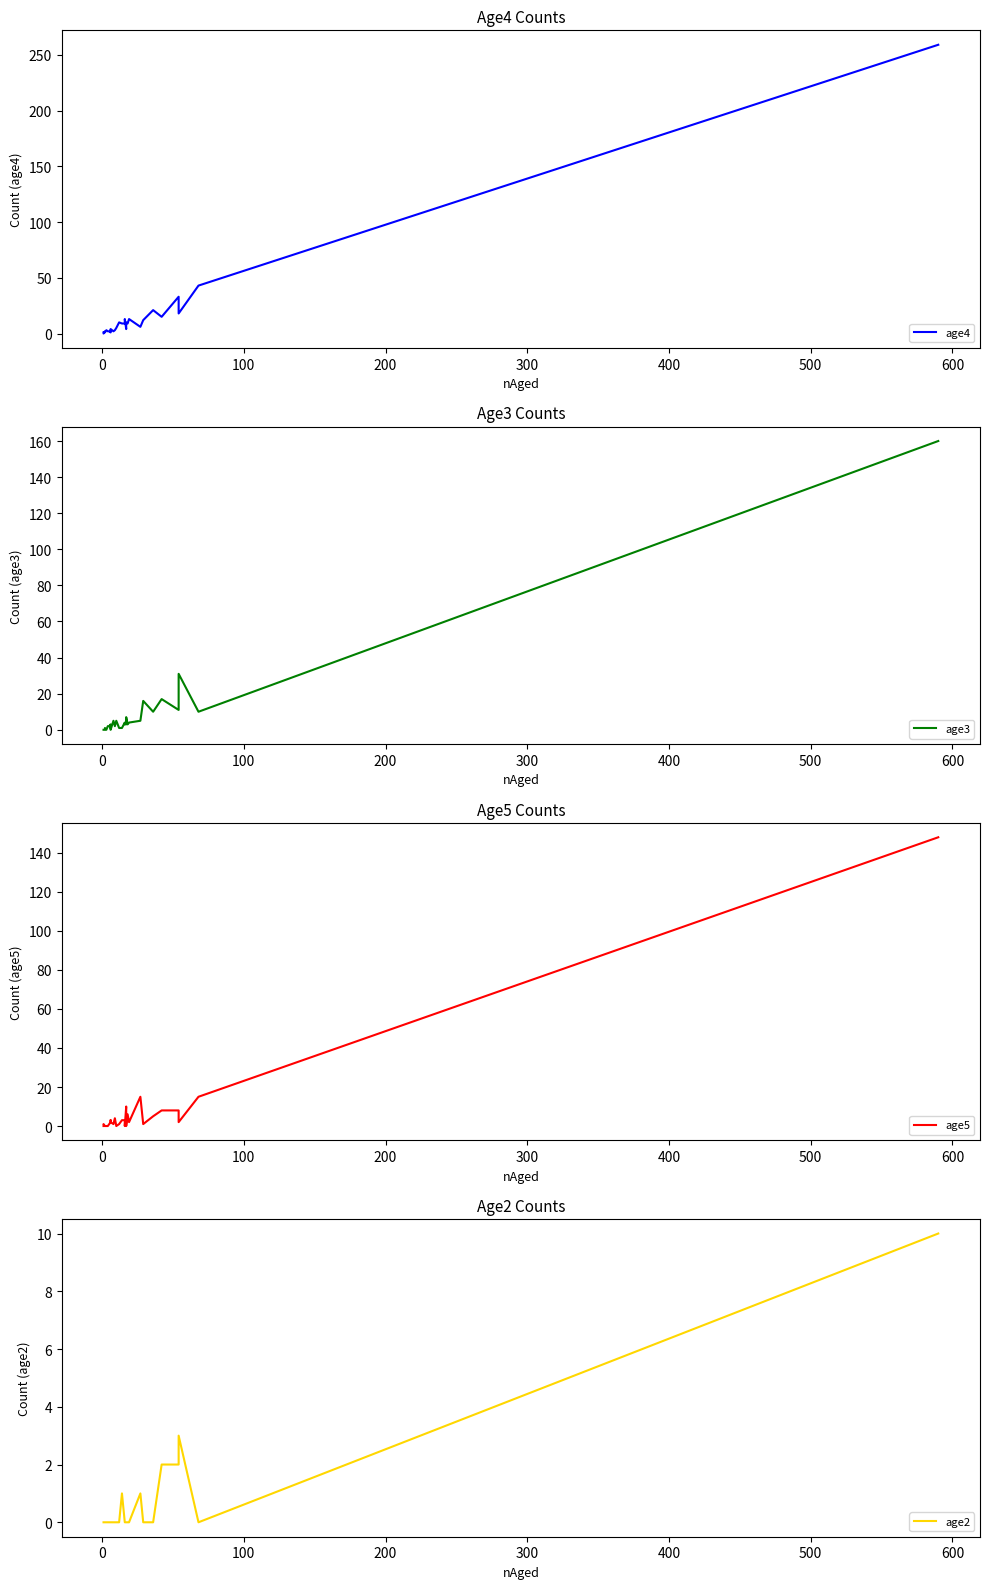

Rank the series by their maximum value, from highest to lowest.

age4, age3, age5, age2